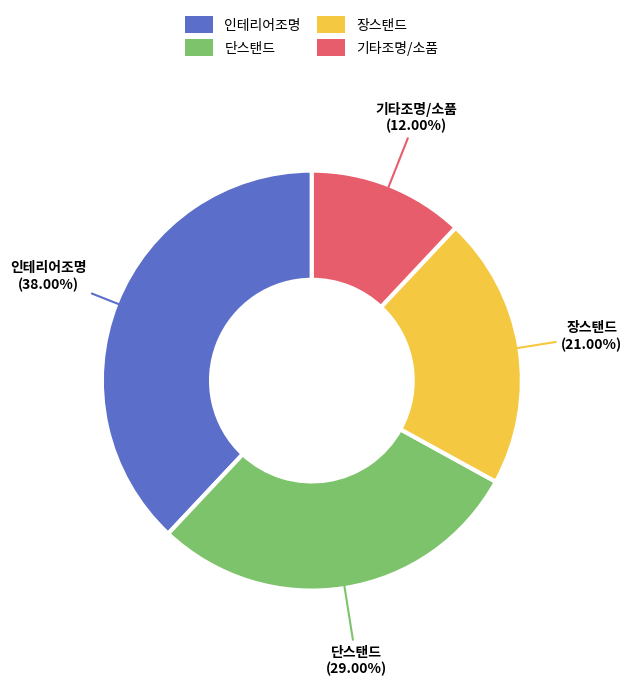

Does any single category account for the majority?

No